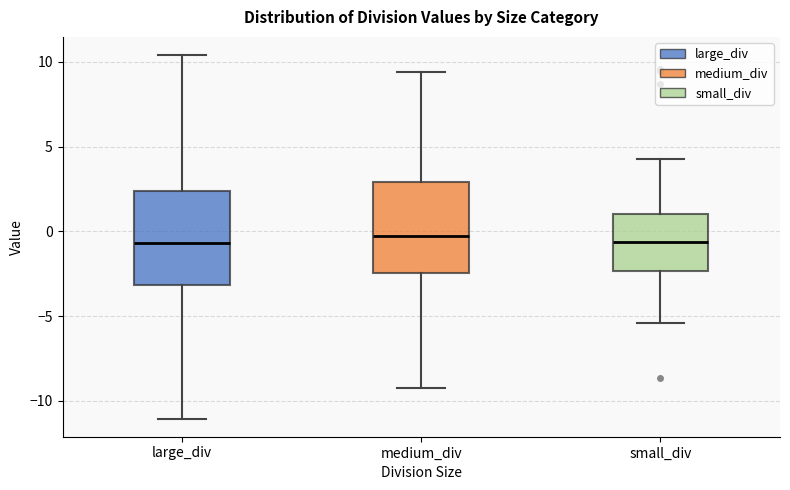

Reading left to right, transcribe this box plot: for each box, give where its median line is, the range the box spans, and where its two whiskers end, as read against the y-axis. The values are not printed on the chart, so give them approximately, as read against the axis.

large_div: median -0.5, box -3.0 to 2.5, whiskers -11.0 to 10.5
medium_div: median 0.0, box -2.5 to 3.0, whiskers -9.0 to 9.5
small_div: median -0.5, box -2.5 to 1.0, whiskers -5.5 to 4.5